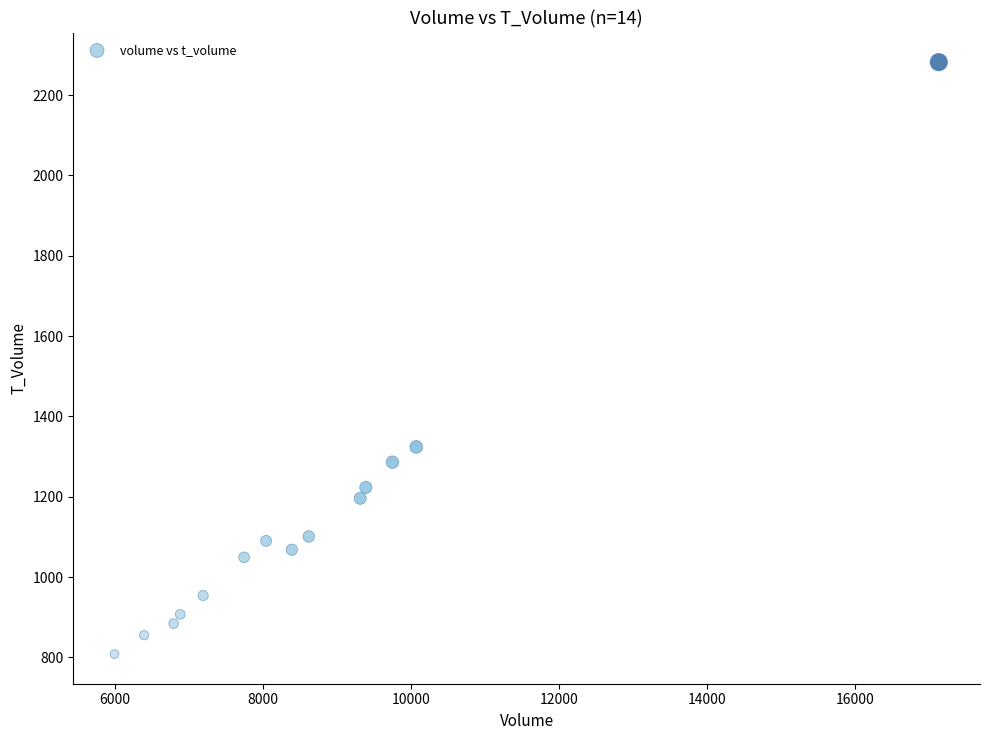

What Y value in the scatter plot is closest to 1545?

1324